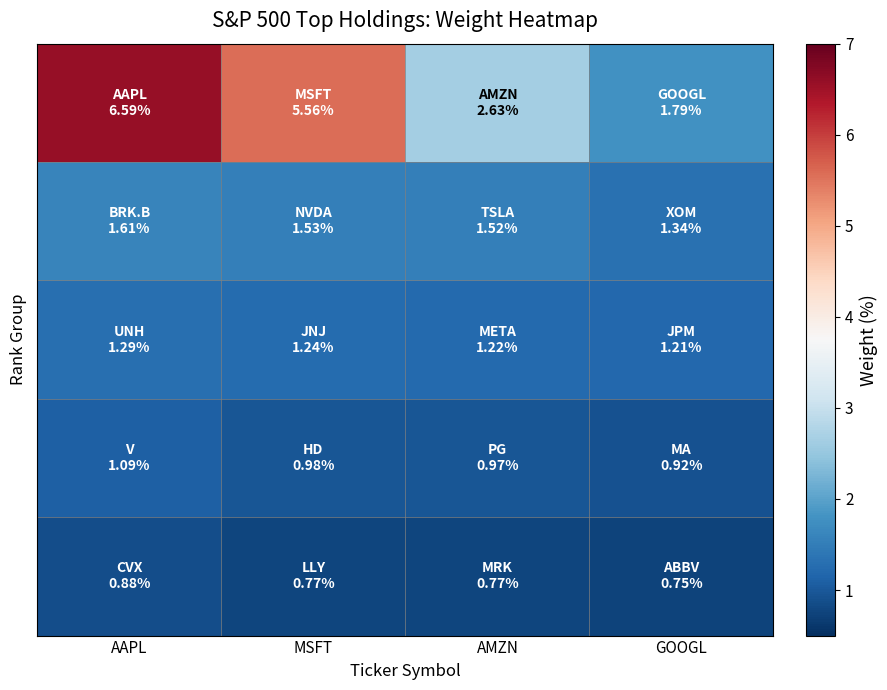

Which has a higher value, GOOGL or AAPL?

AAPL